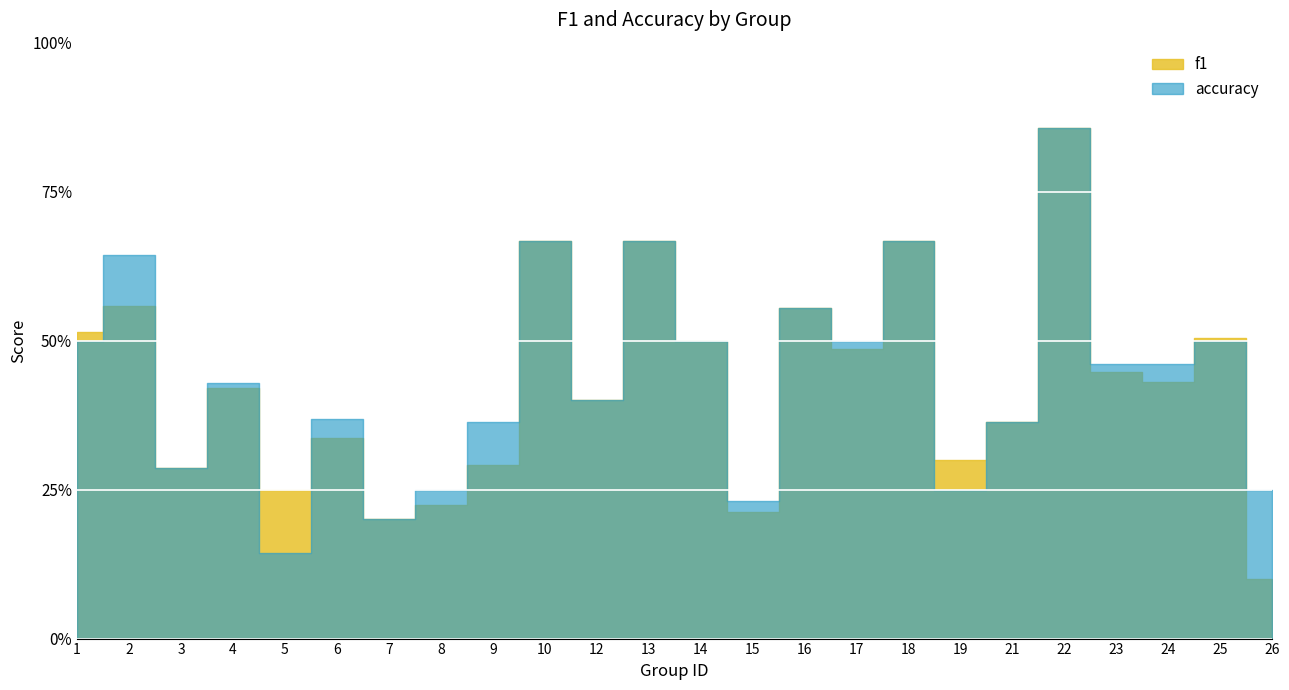

At 16, list the series in order from smallest to largest.

f1, accuracy